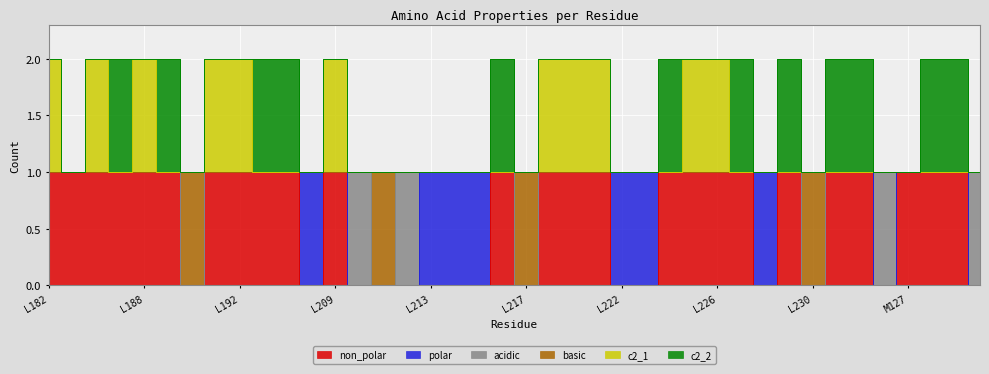

True or false: non_polar and c2_1 intersect in this chart.

False